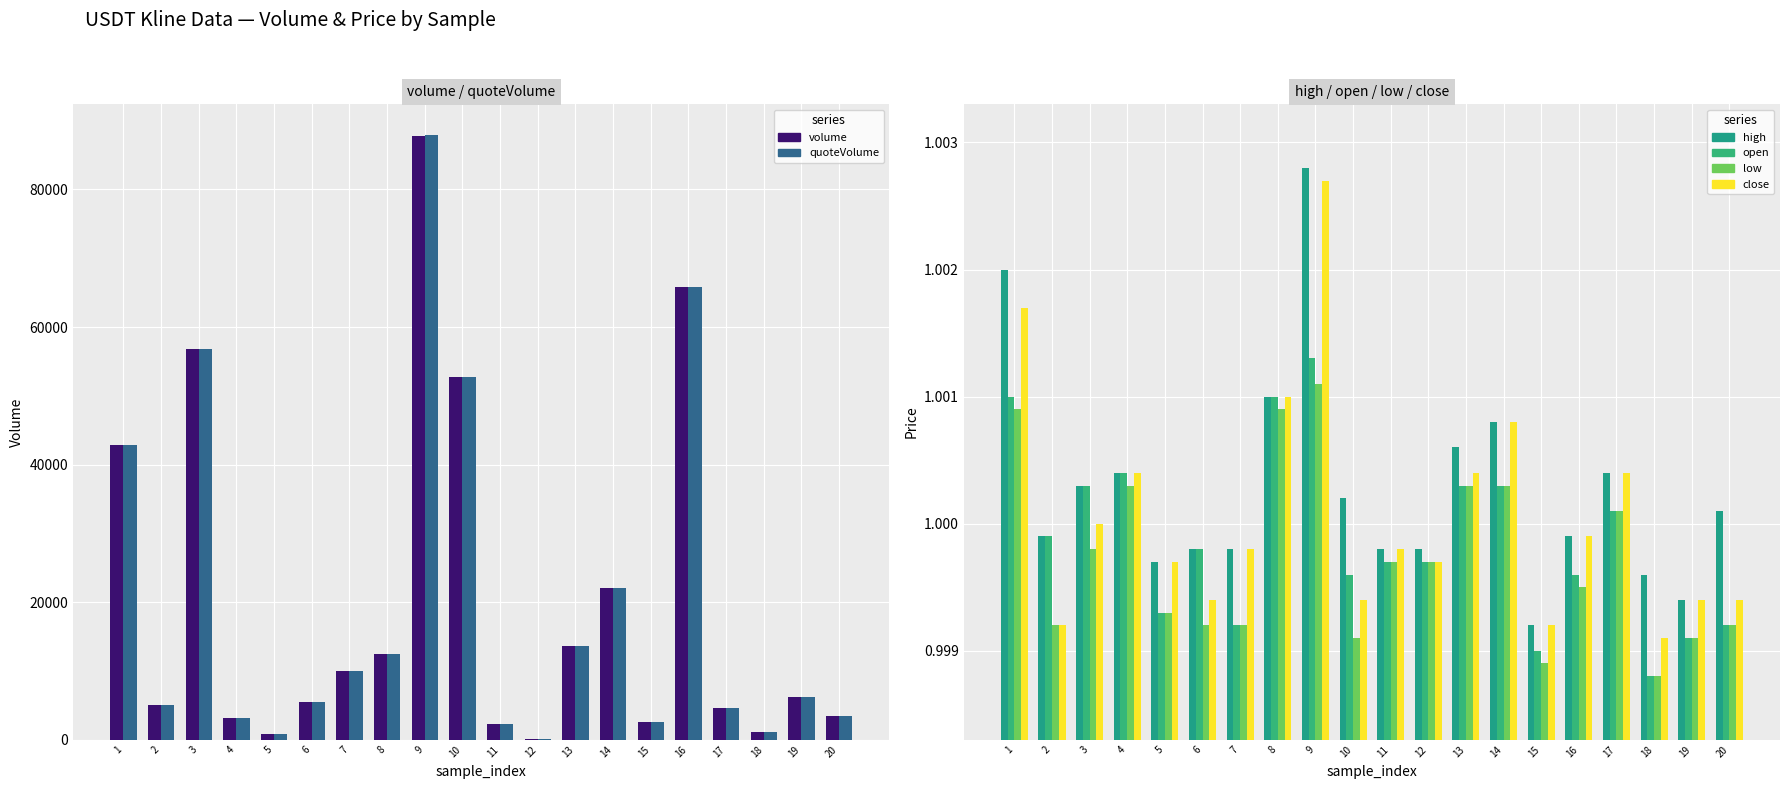

What is the total value across all series at 8?

24864.2